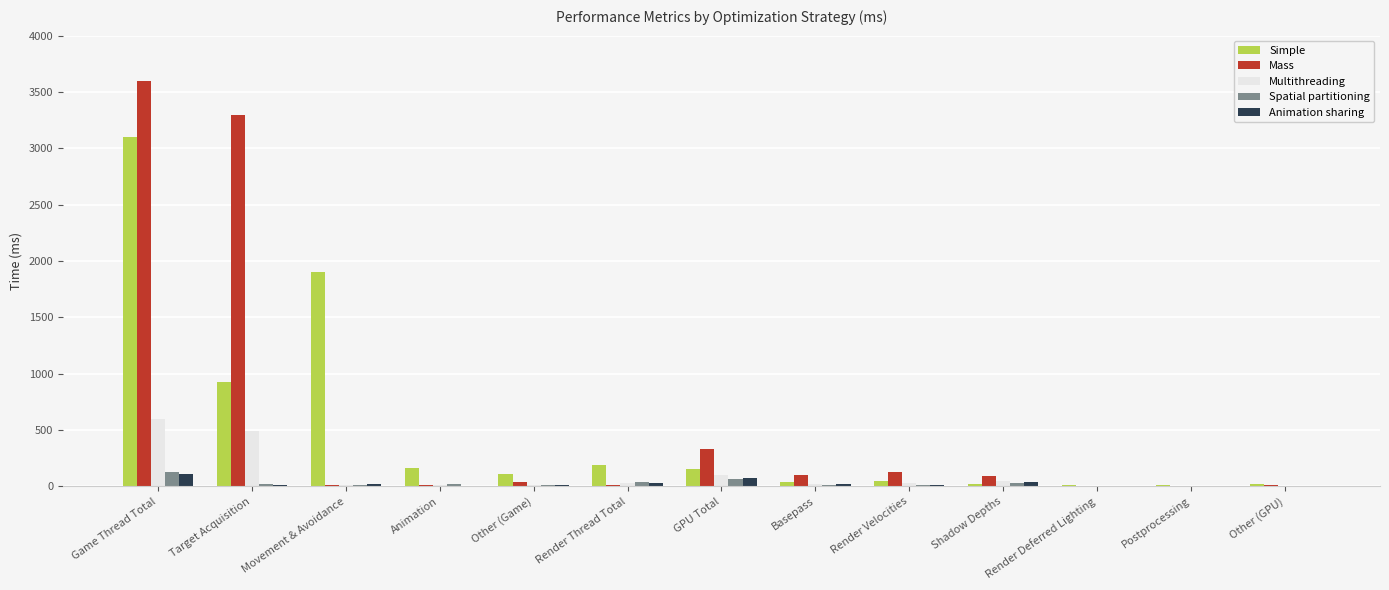

What is the greatest value displayed?

3600.0